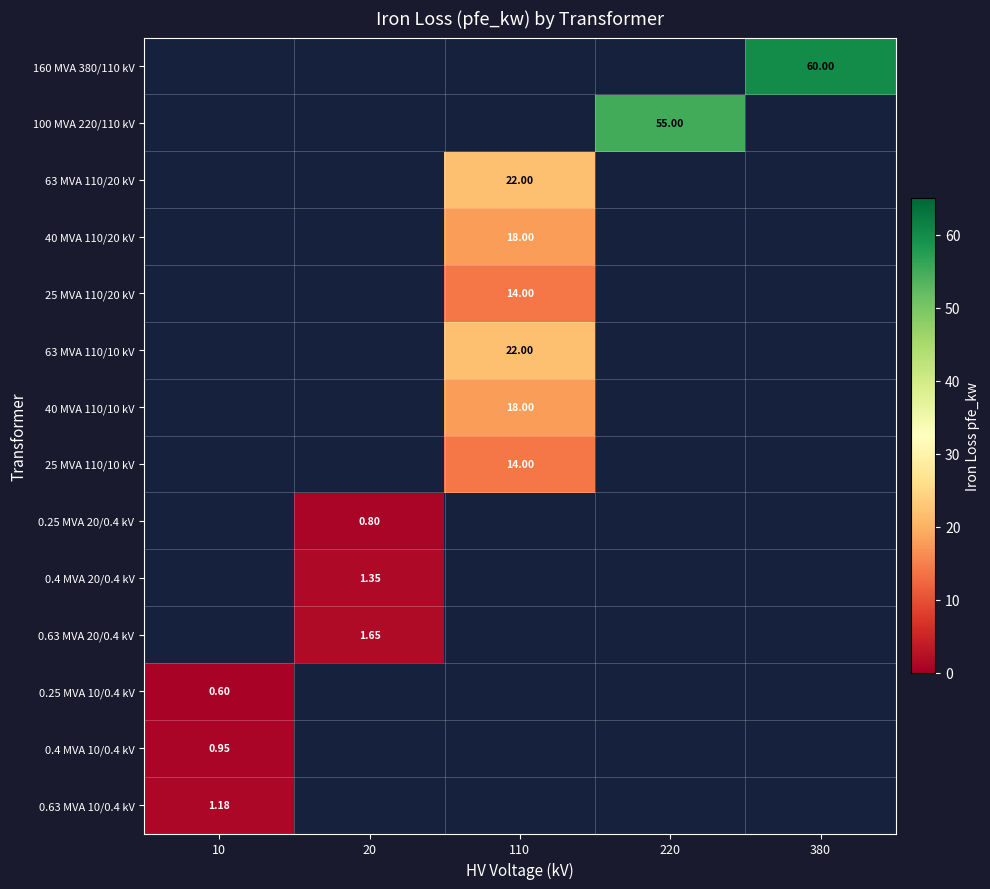

The 160 MVA 380/110 kV series shows 60.0 at 380. True or false?

True